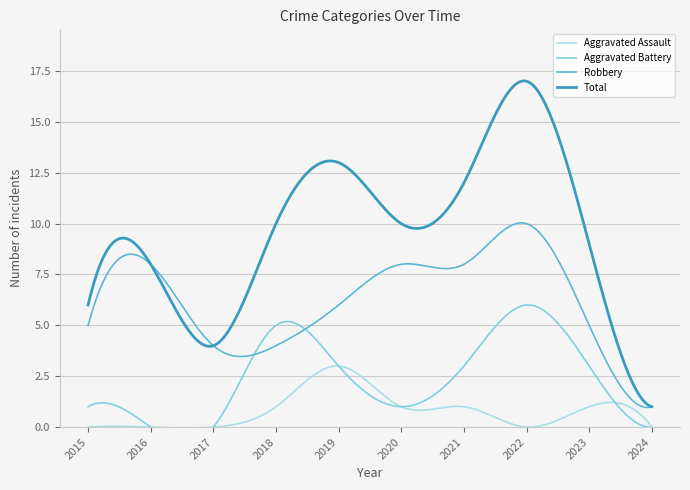

What is the lowest value of the Total series?

1.0